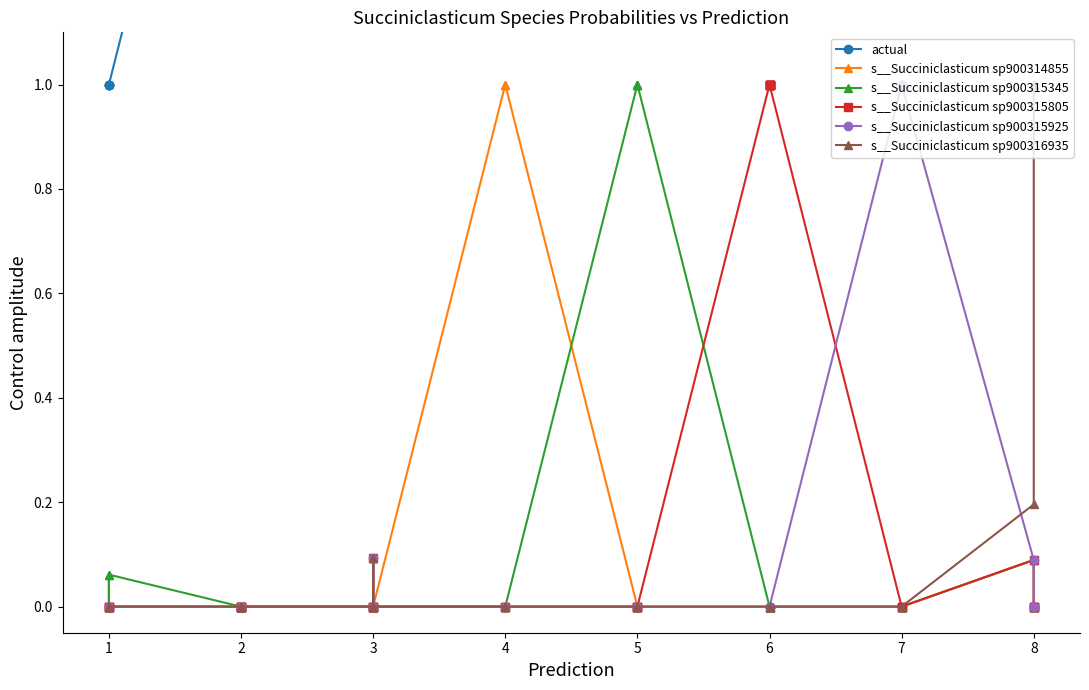

What are all the series names shown in the legend?

actual, s__Succiniclasticum sp900314855, s__Succiniclasticum sp900315345, s__Succiniclasticum sp900315805, s__Succiniclasticum sp900315925, s__Succiniclasticum sp900316935